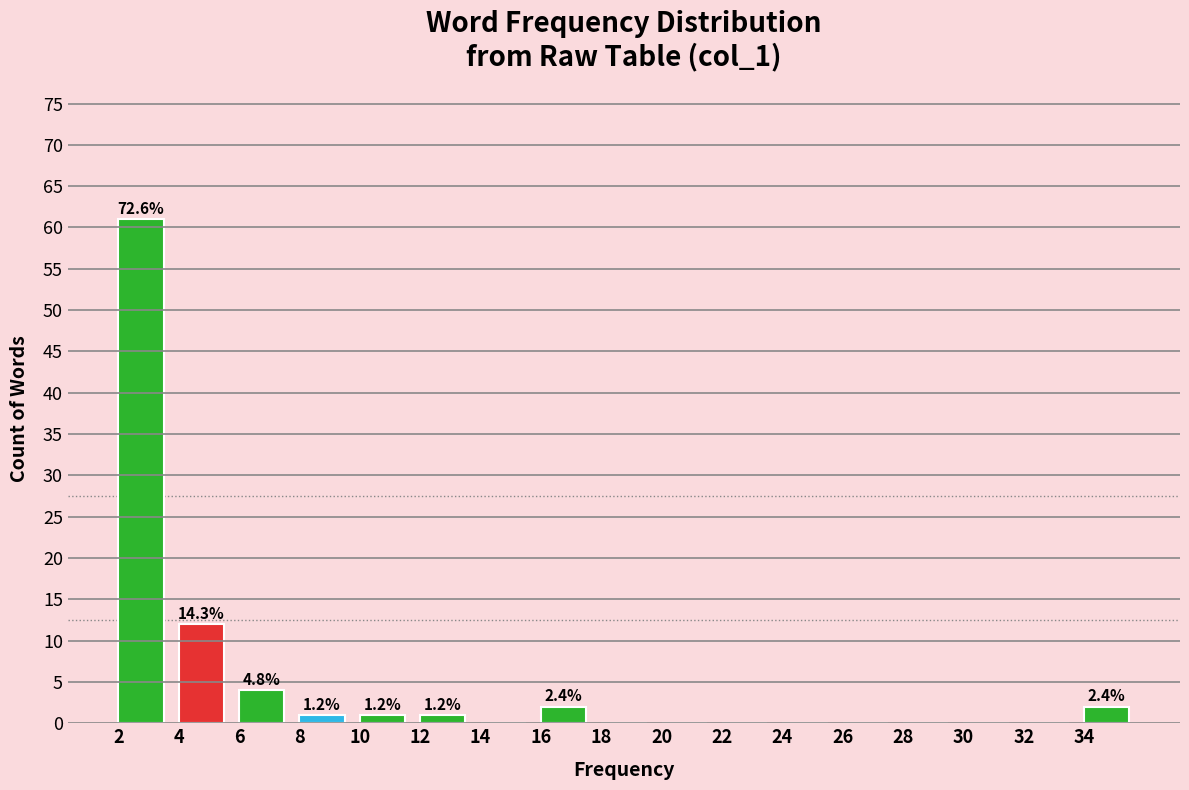

Which range on the x-axis has the tallest bar?

2 to 4